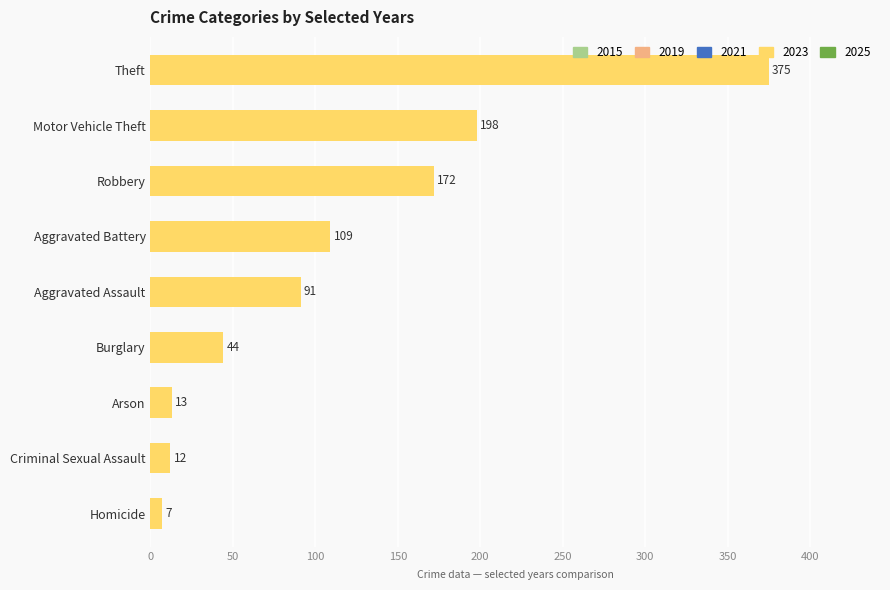

How many distinct data groups are displayed?

1